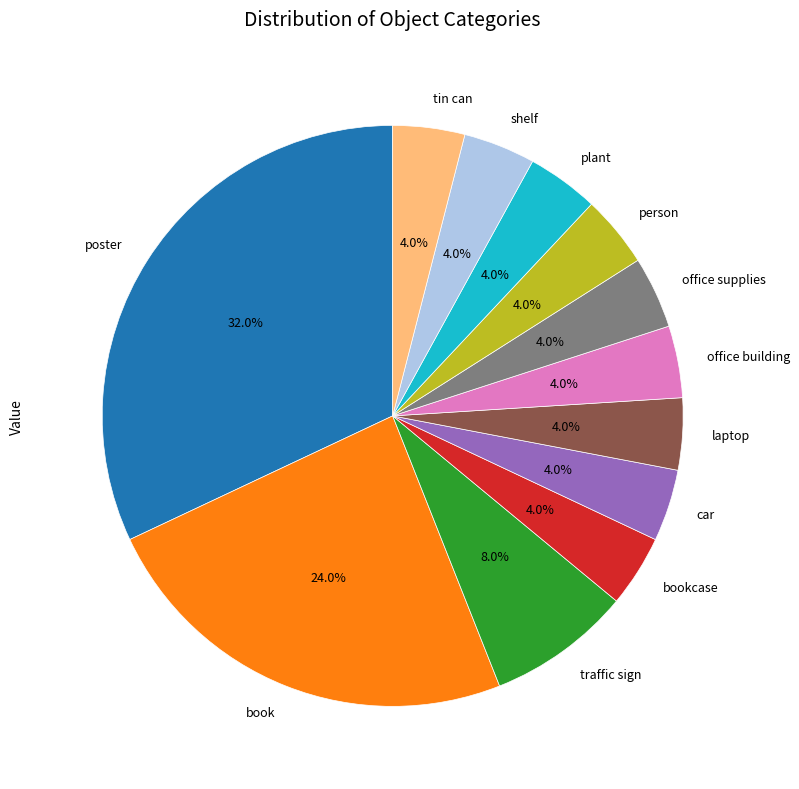

Between bookcase and traffic sign, which is larger?

traffic sign